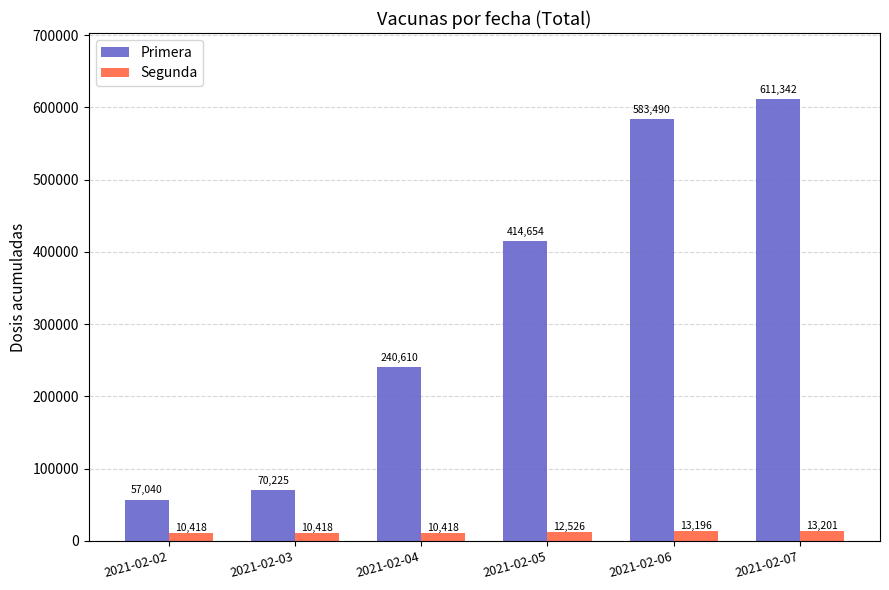

Which label corresponds to the largest value in the chart?

2021-02-07